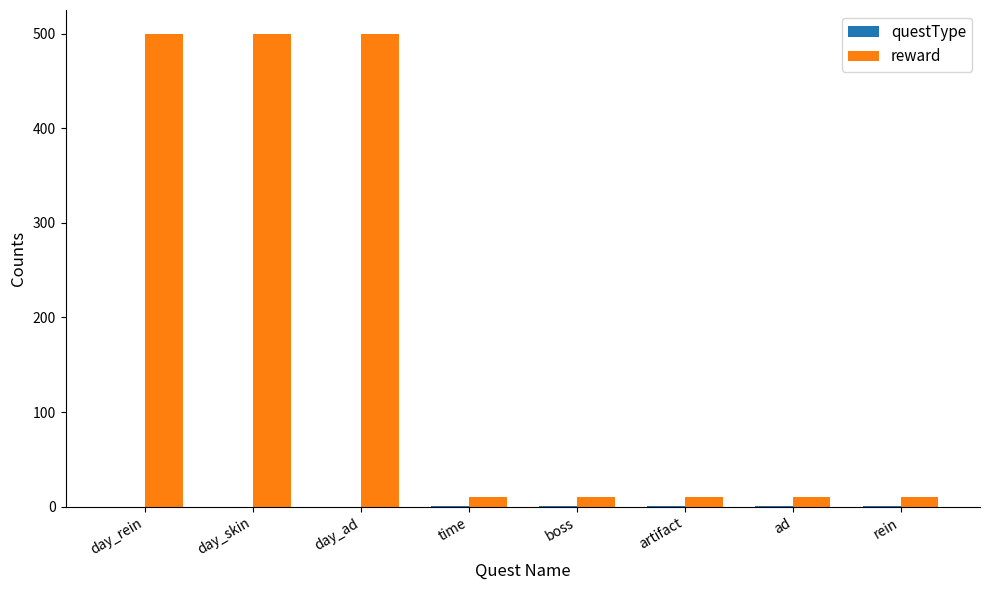

What is the maximum value shown in the chart?

500